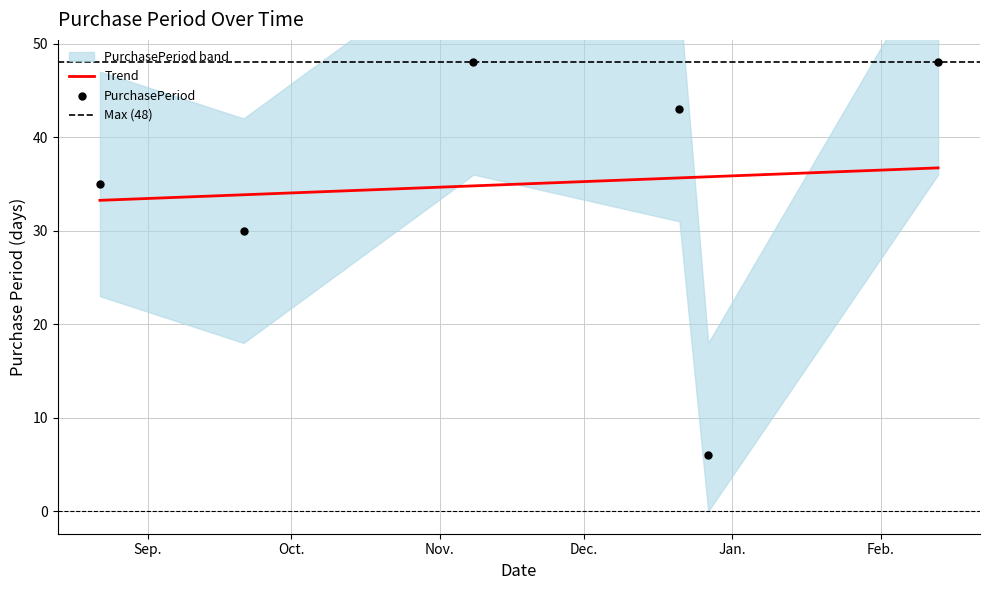

What is the change in value from 2016-09-21 to 2016-12-21?

+13